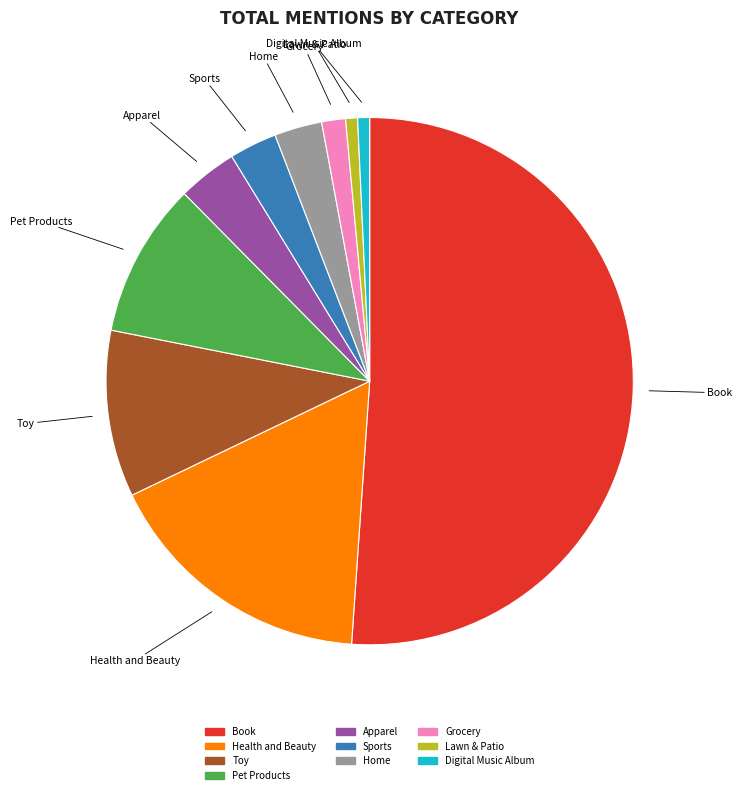

Is there any slice that represents more than half of the pie?

Yes